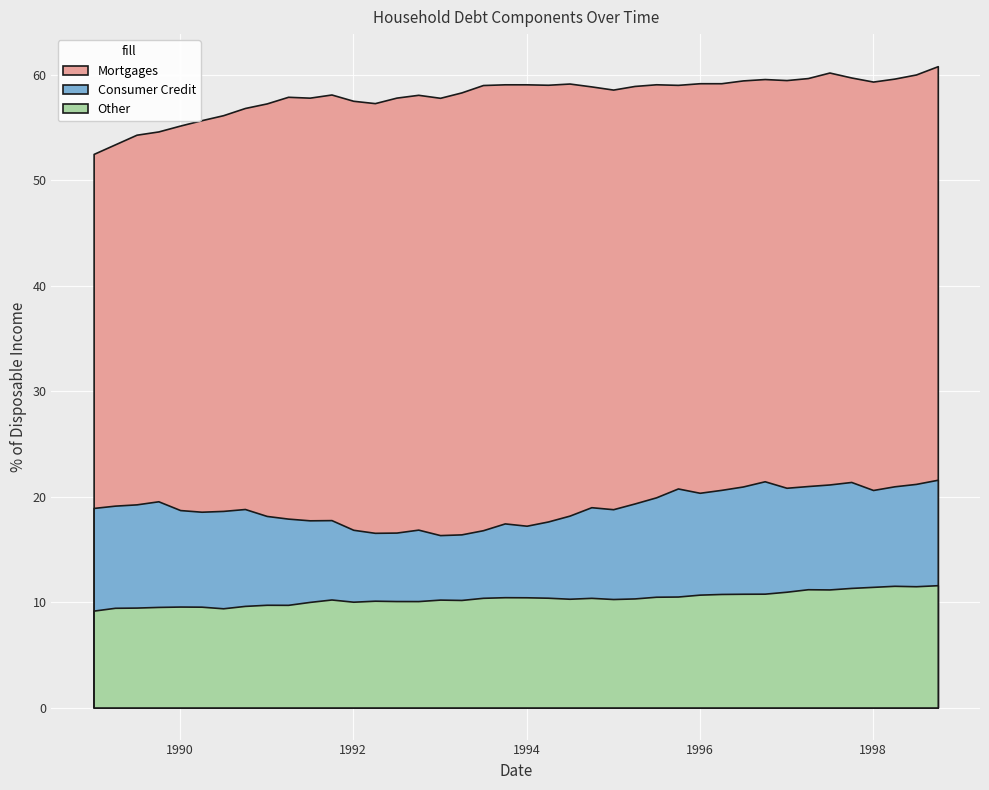

Does the chart display data point markers on the line(s)?

No